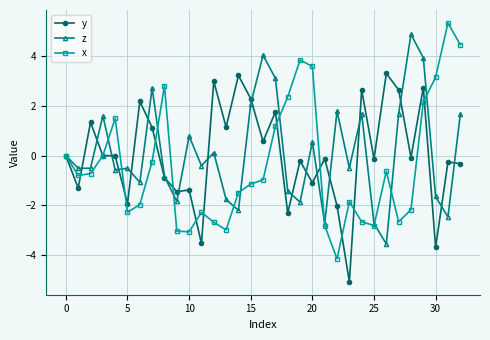

Which series has the widest spread of values?

x